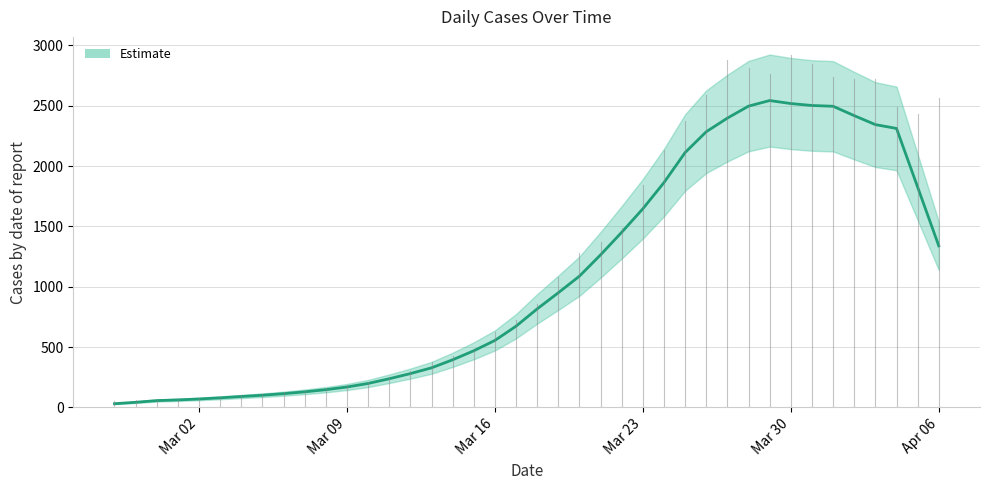

Does the chart have visible grid lines?

Yes